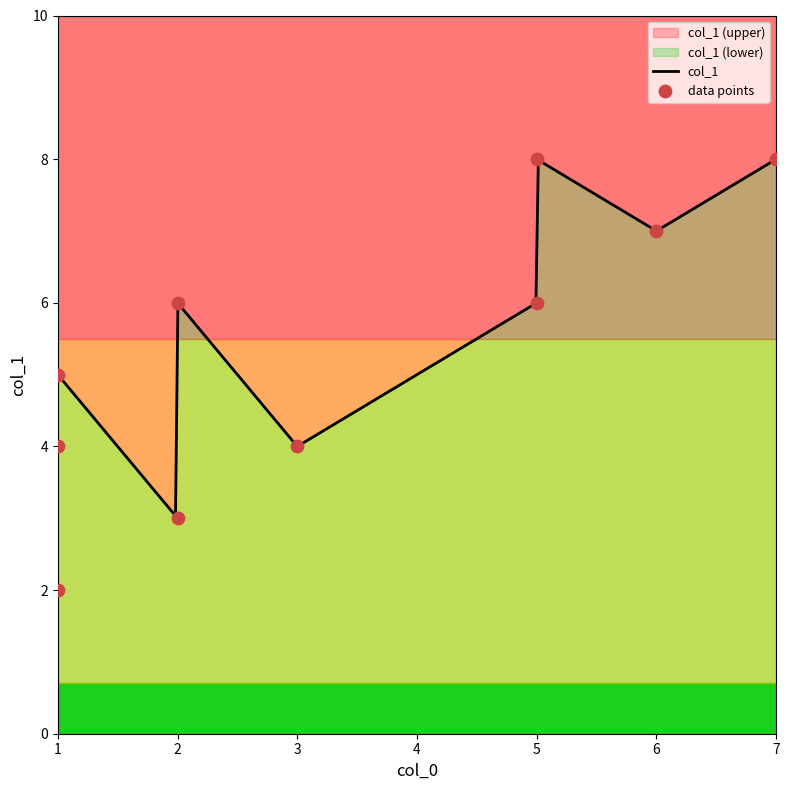

Approximately how many times larger is the value at 1 compared to 5?

0.7